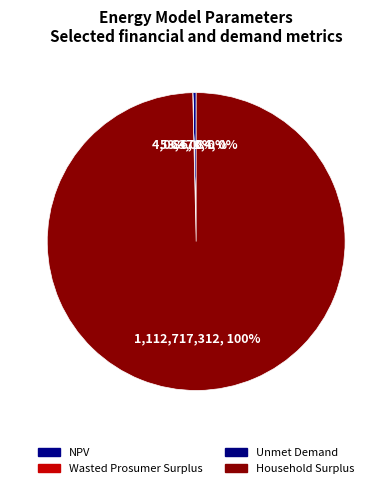

To the nearest percent, what is the difference between the largest and smallest slice percentages?

100%